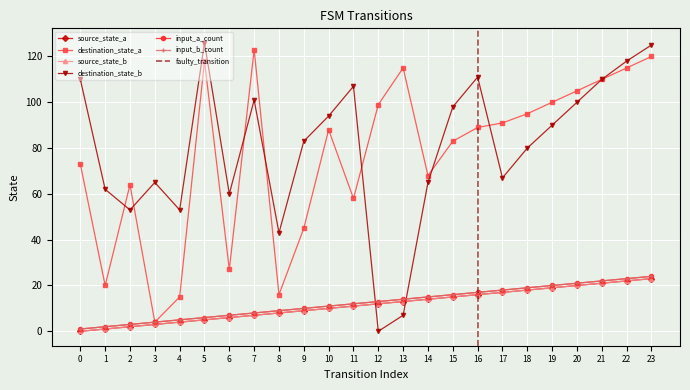

Which has a higher value, 3 or 9?

9